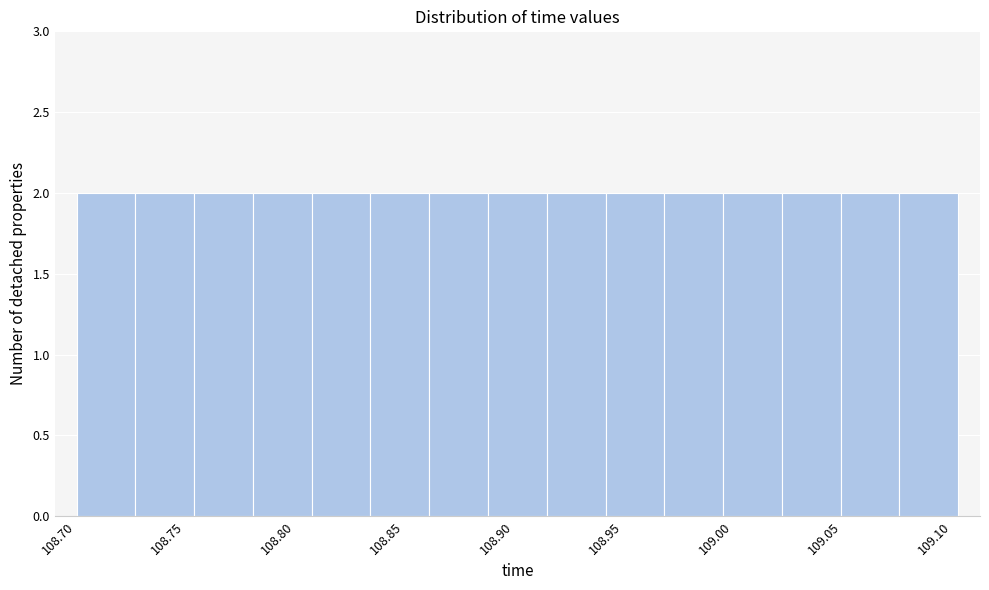

Reading left to right, transcribe this chart: for each bar, give the range it covers on the x-axis and its height. Neither the bar edges nor the heights are printed on the chart, so give them approximately, as read against the axes.

108.710 to 108.735: 2
108.735 to 108.760: 2
108.760 to 108.790: 2
108.790 to 108.815: 2
108.815 to 108.845: 2
108.845 to 108.870: 2
108.870 to 108.895: 2
108.895 to 108.925: 2
108.925 to 108.950: 2
108.950 to 108.975: 2
108.975 to 109.005: 2
109.005 to 109.030: 2
109.030 to 109.055: 2
109.055 to 109.085: 2
109.085 to 109.110: 2